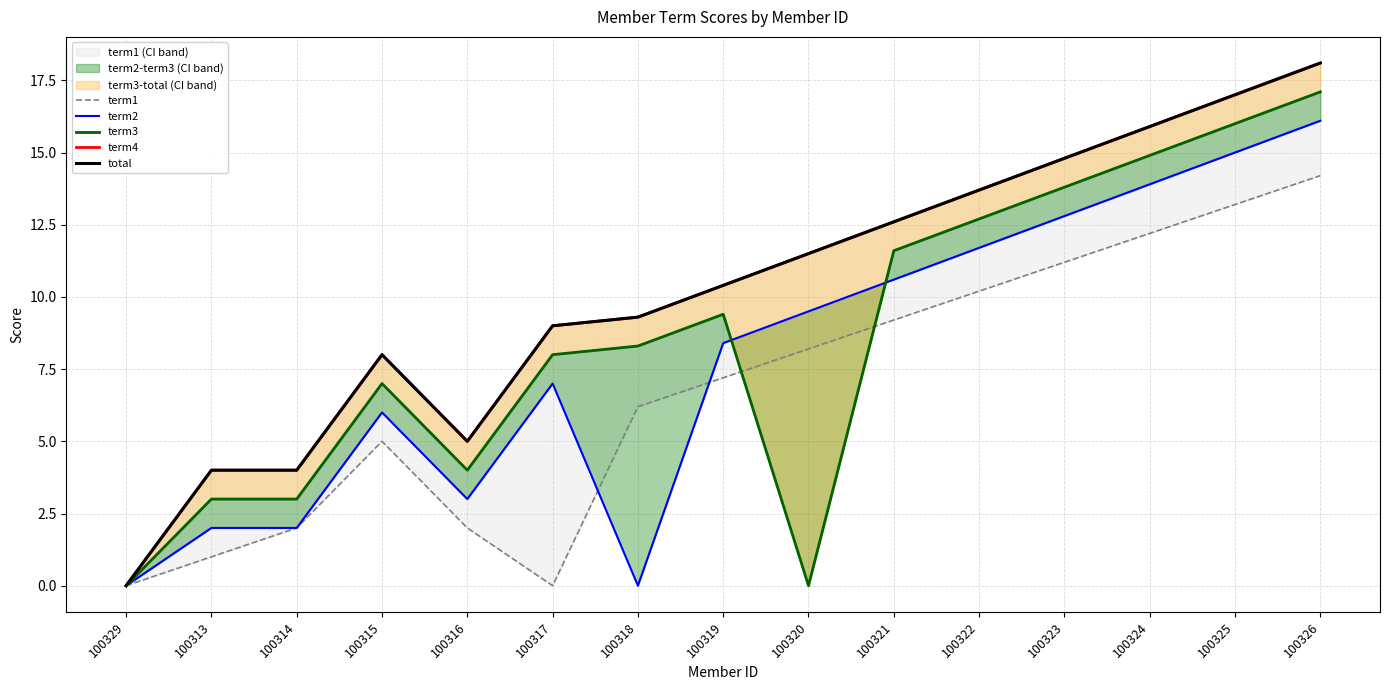

Reading left to right, extract all data points from this chart.

term1: 0.0	1.0	2.0	5.0	2.0	0.0	6.2	7.2	8.2	9.2	10.2	11.2	12.2	13.2	14.2
term2: 0.0	2.0	2.0	6.0	3.0	7.0	0.0	8.4	9.5	10.6	11.7	12.8	13.9	15.0	16.1
term3: 0.0	3.0	3.0	7.0	4.0	8.0	8.3	9.4	0.0	11.6	12.7	13.8	14.9	16.0	17.1
term4: 0.0	4.0	4.0	8.0	5.0	9.0	9.3	10.4	11.5	12.6	13.7	14.8	15.9	17.0	18.1
total: 0.0	4.0	4.0	8.0	5.0	9.0	9.3	10.4	11.5	12.6	13.7	14.8	15.9	17.0	18.1